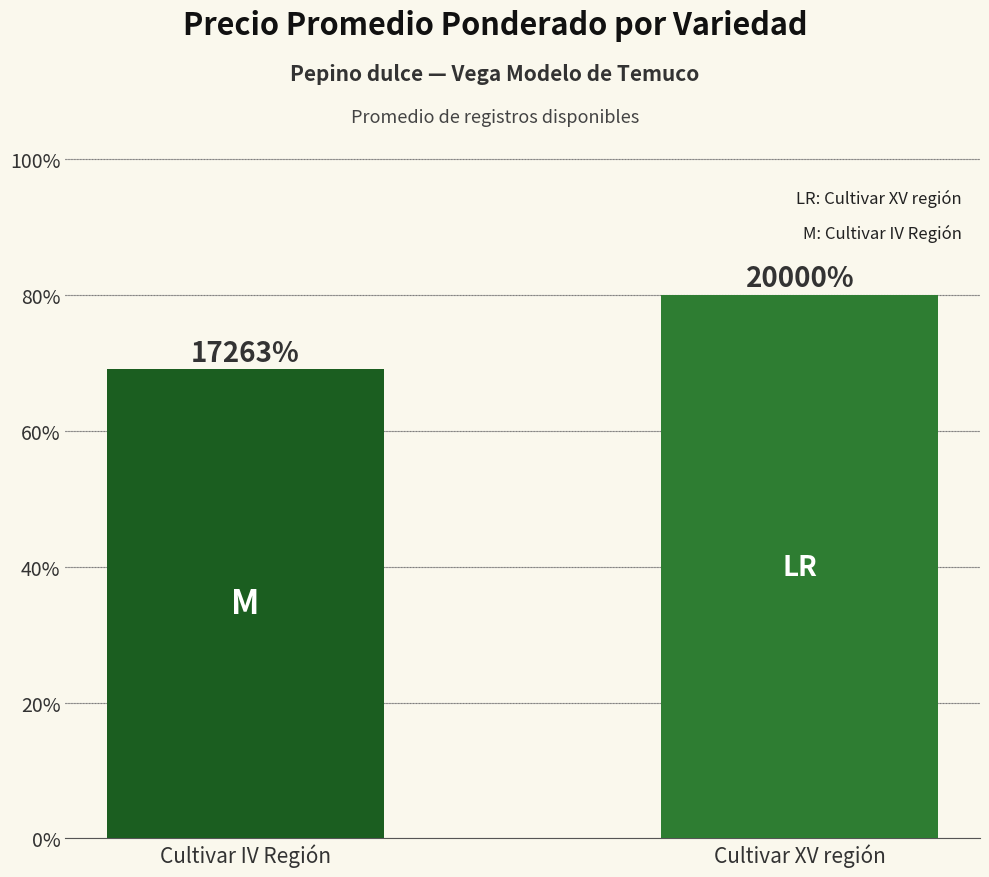

Count the number of data series in this chart.

1